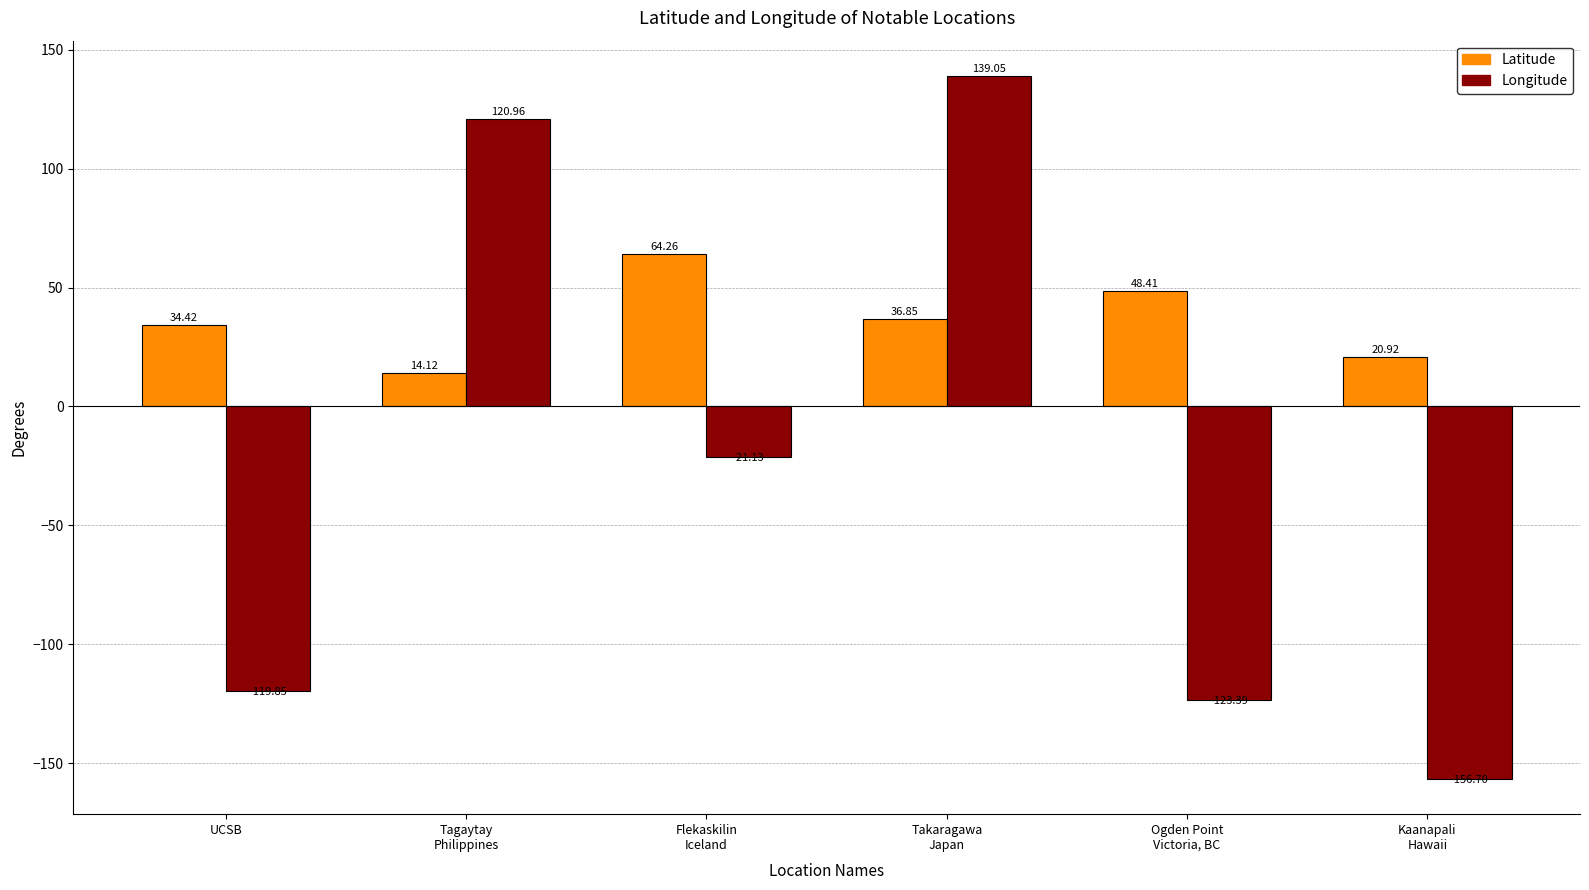

At how many categories does at least one series exceed 132?

1